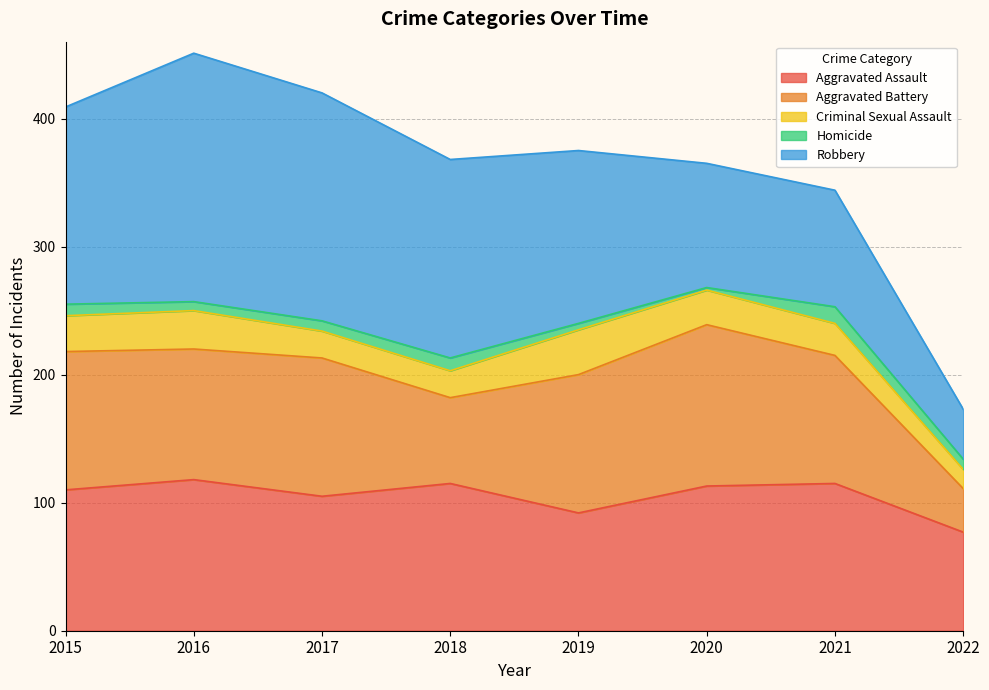

Is it true that Aggravated Battery equals 75 at 2015?

False